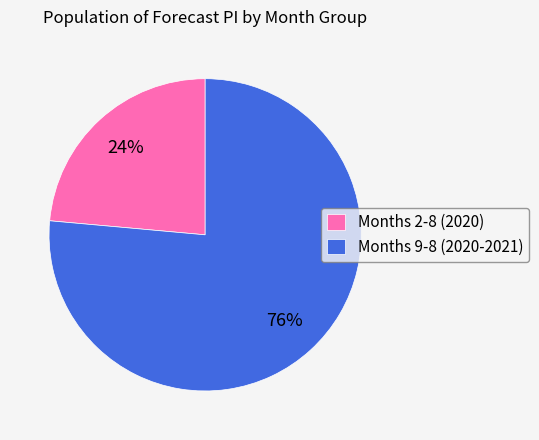

To the nearest percent, what percentage of the pie is Months 9-8 (2020-2021)?

76%